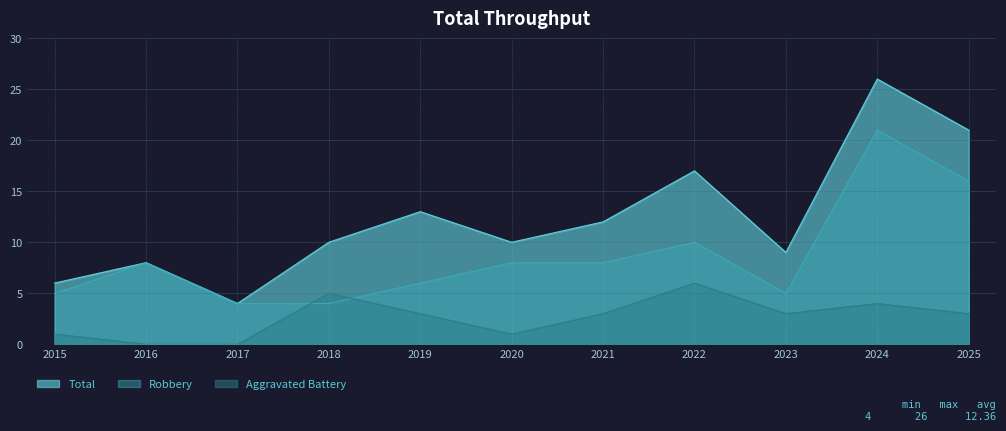

Reading right to left, what are all the values shown in this chart?

Robbery: 16	21	5	10	8	8	6	4	4	8	5
Aggravated Battery: 3	4	3	6	3	1	3	5	0	0	1
Total: 21	26	9	17	12	10	13	10	4	8	6